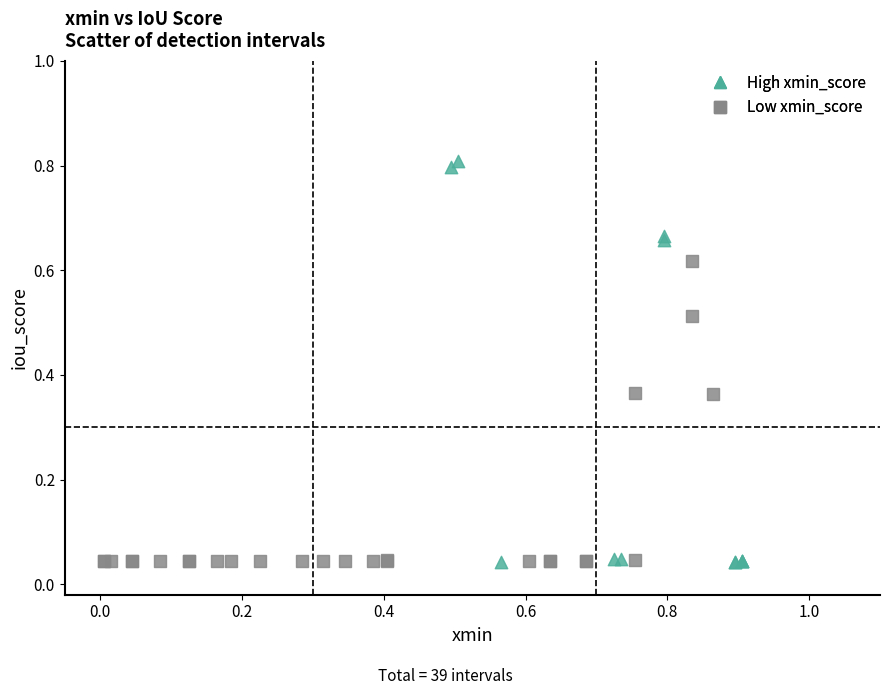

Which series contains the highest Y value?

High xmin_score